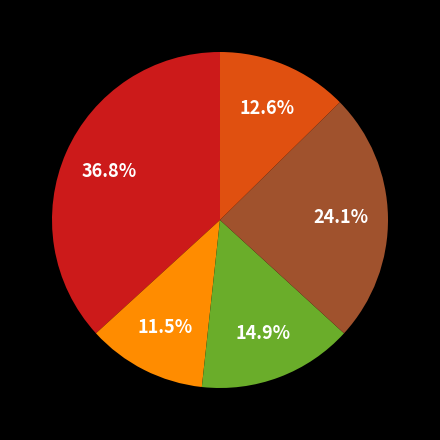

Does any single category account for the majority?

No